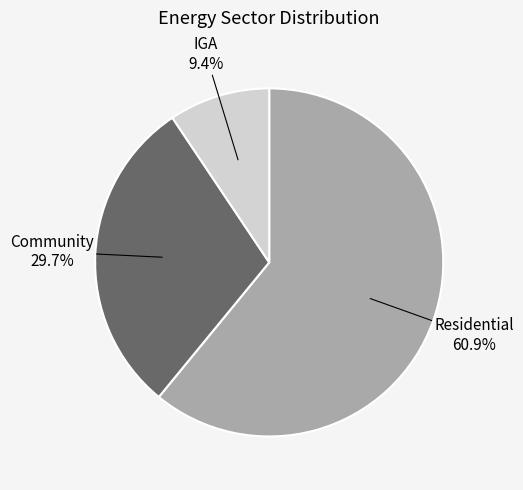

The Residential slice represents 61% of the pie. True or false?

True